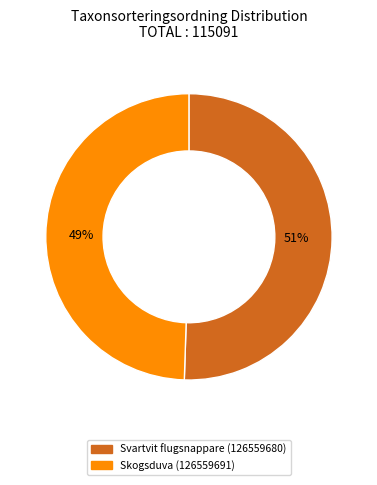

Does any single category account for the majority?

Yes